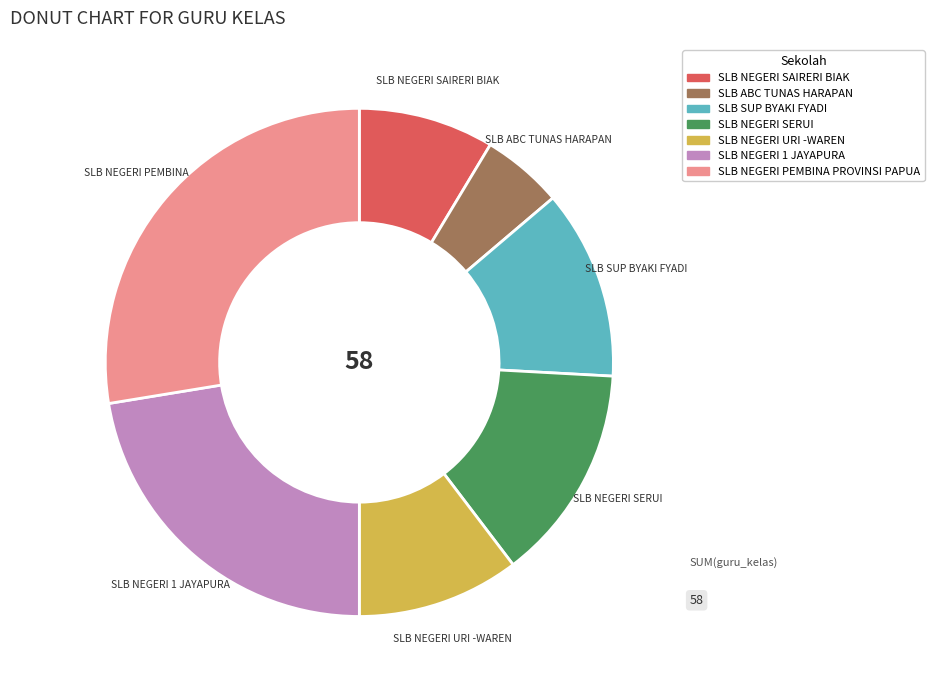

Count the number of slices in the pie.

7